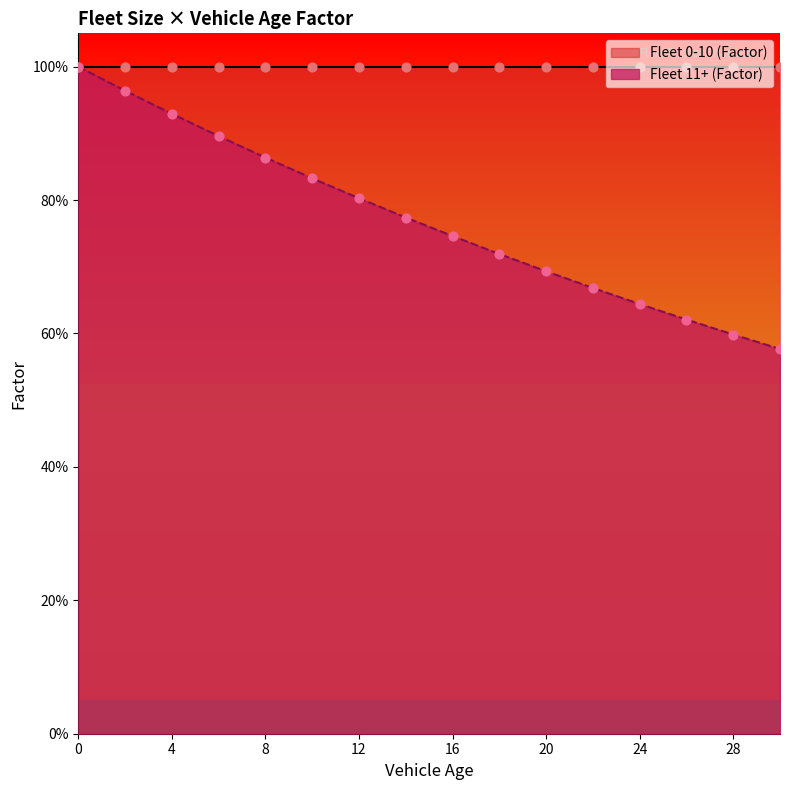

What is the change in value from 18 to 22?

-0.1